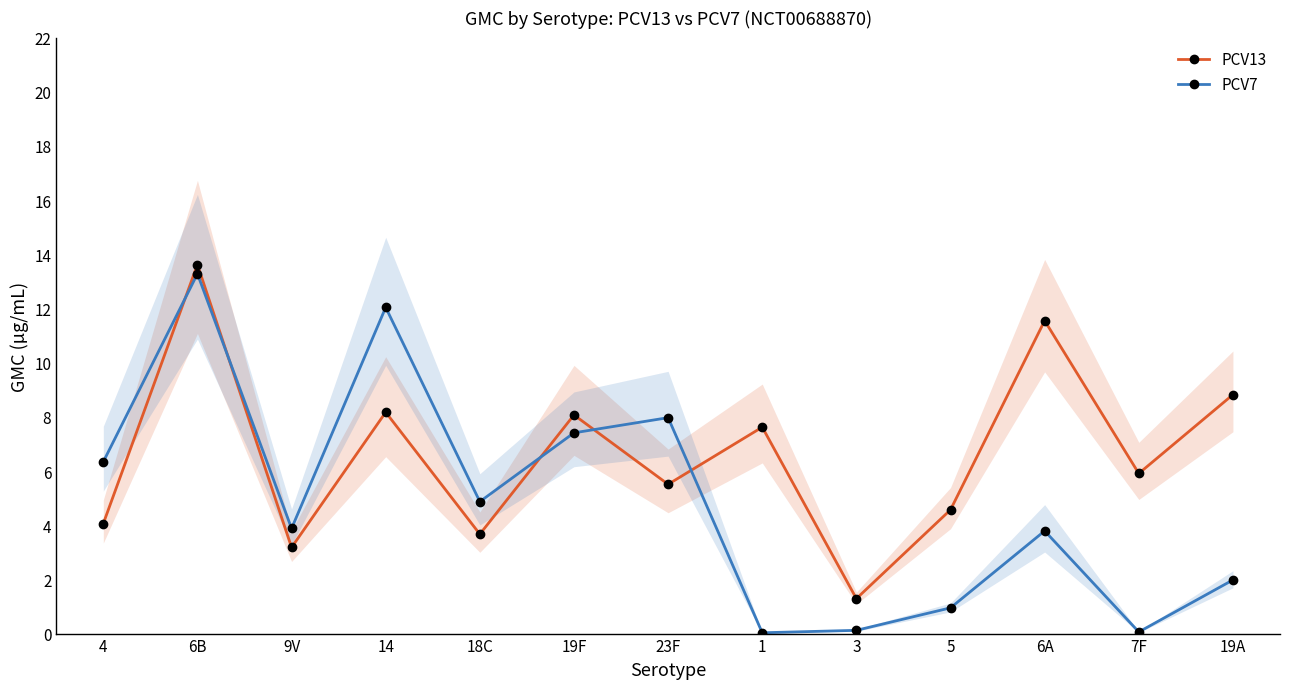

Reading left to right, transcribe all the data shown in this chart.

PCV13: 4.1	13.6	3.2	8.2	3.7	8.1	5.5	7.6	1.3	4.6	11.6	5.9	8.8
PCV7: 6.3	13.3	3.9	12.0	4.9	7.4	8.0	0.0	0.1	0.9	3.8	0.1	2.0